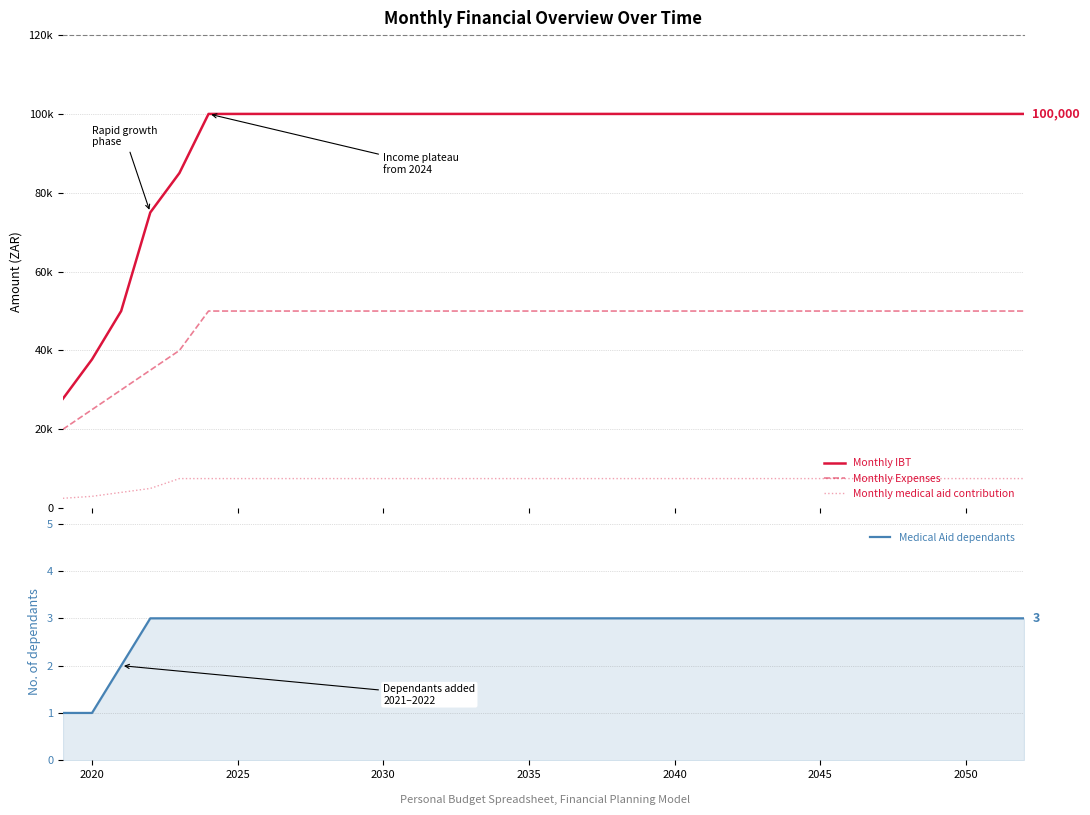

What is the maximum value for Medical Aid dependants?

3